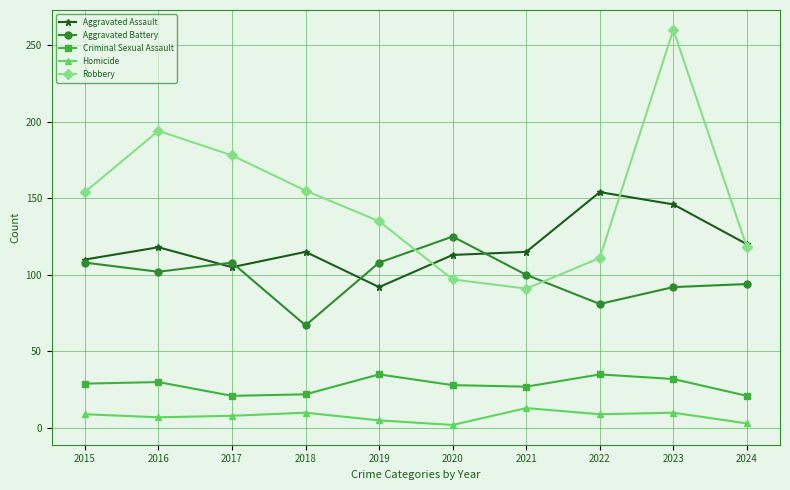

Is the value of Robbery at 2018 greater than the value of Criminal Sexual Assault at 2016?

Yes